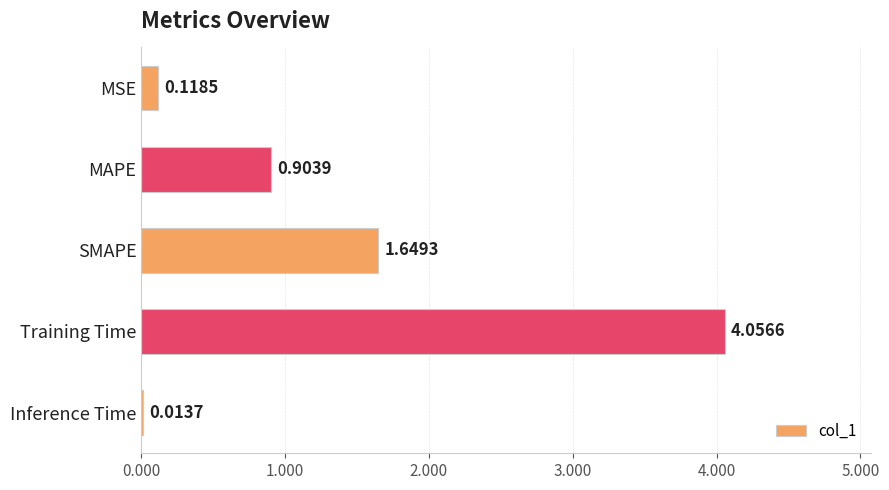

What is the average value?

1.3